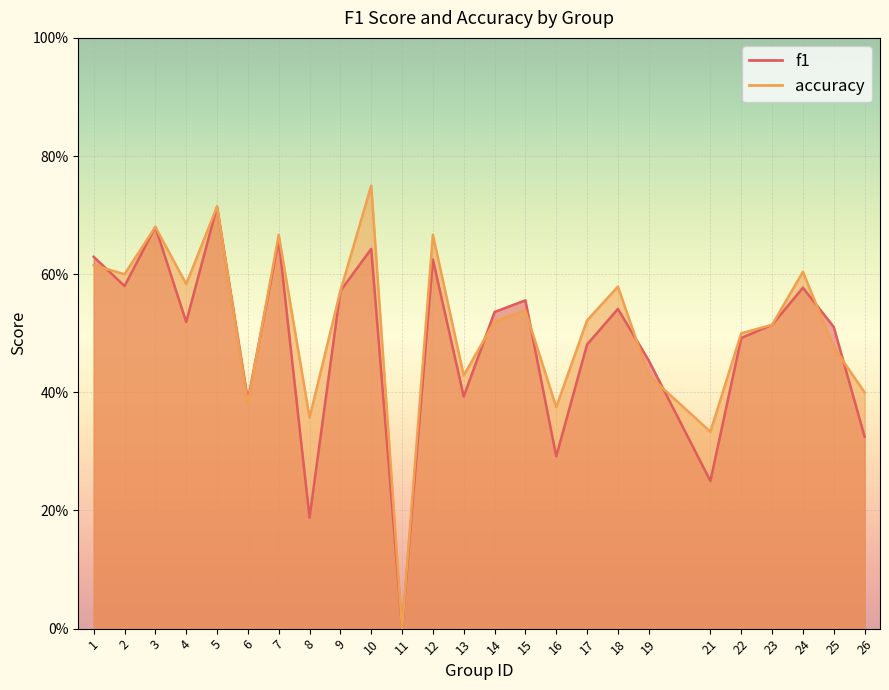

What is the approximate value of accuracy at 6?

0.4